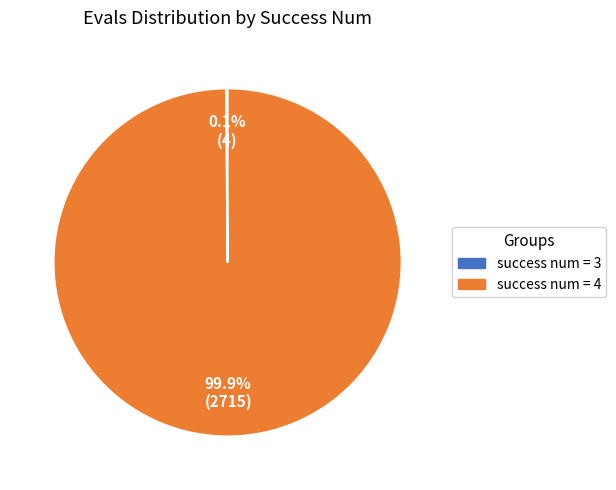

Does success num = 4 account for over 50% of the chart?

Yes